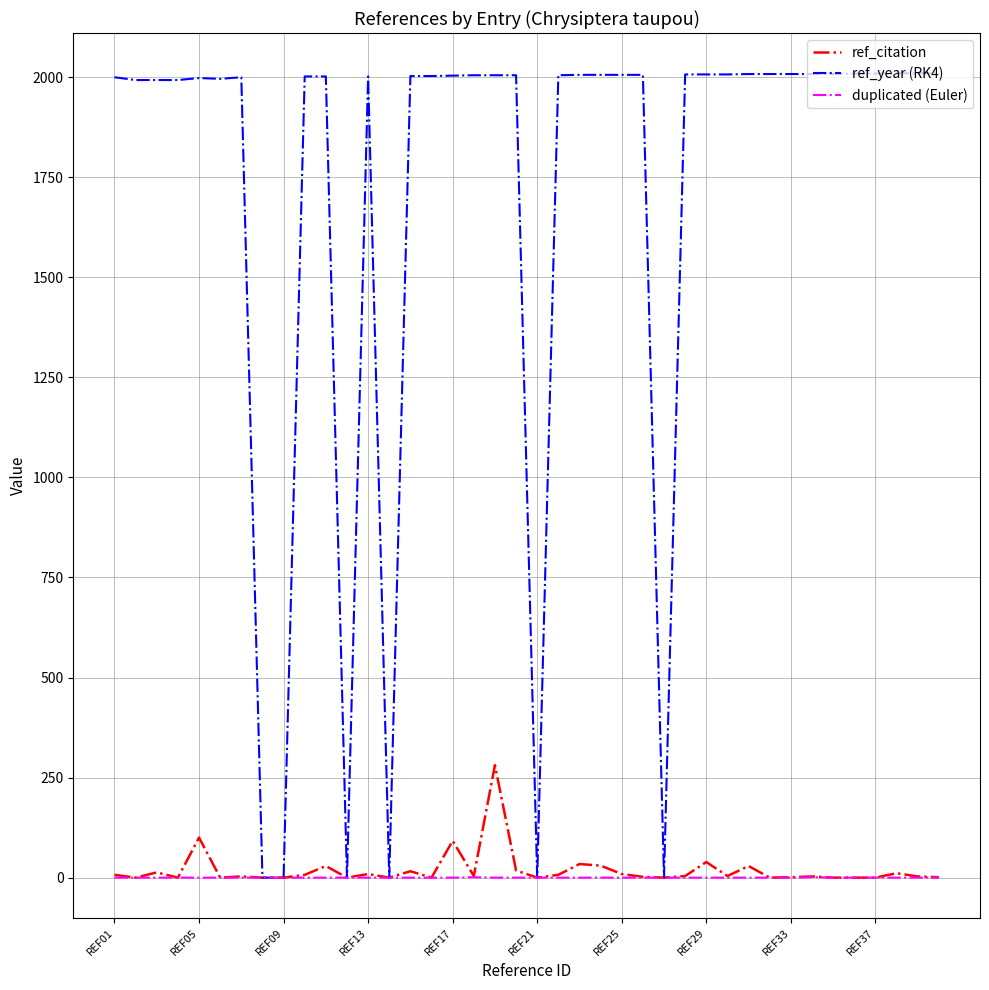

How many lines are shown in the chart?

3